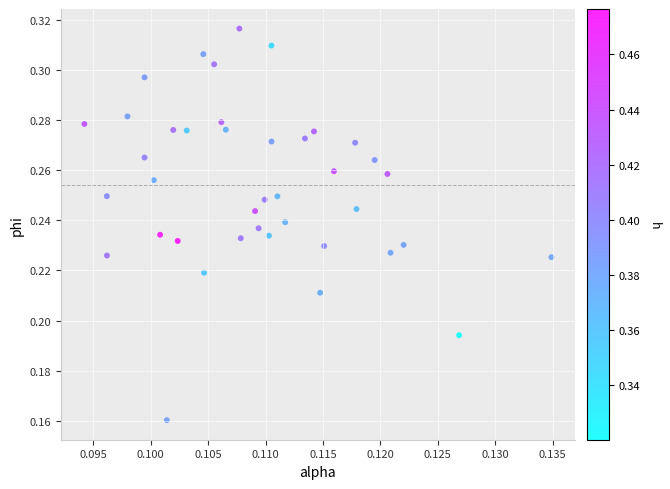

How many data points are displayed?

40